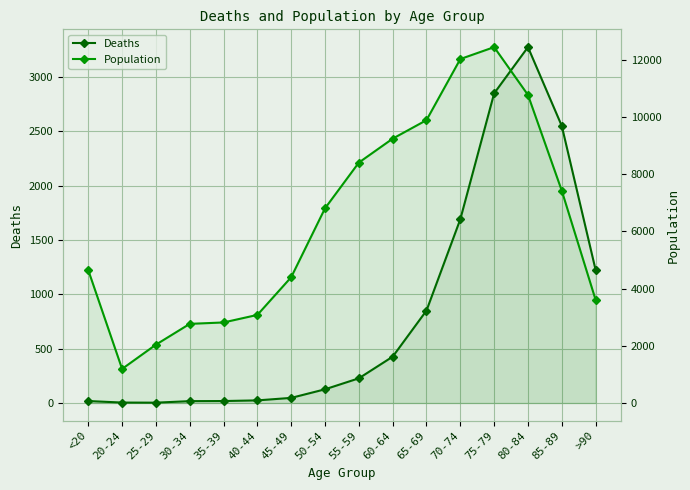

At which label is Deaths closest to 1638?

70-74